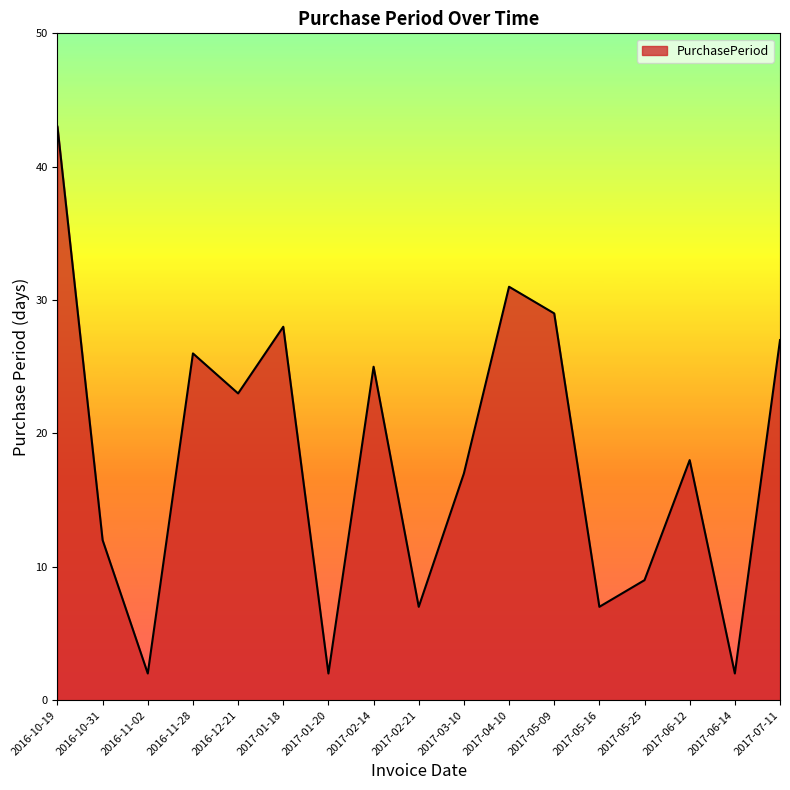

What is the maximum value shown in the chart?

43